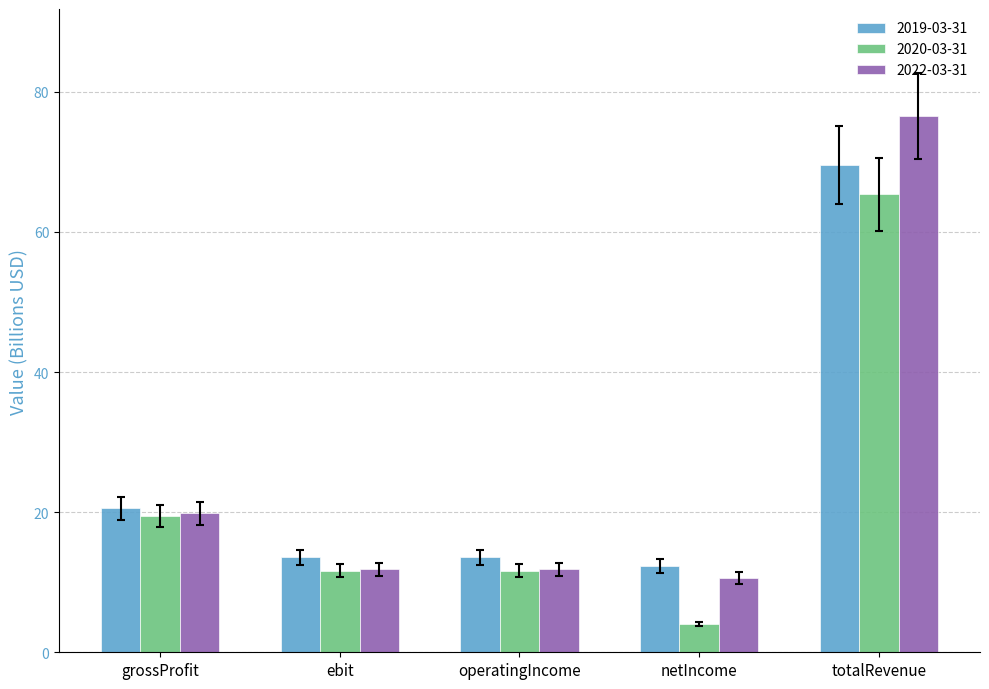

How many bars are there in total?

15